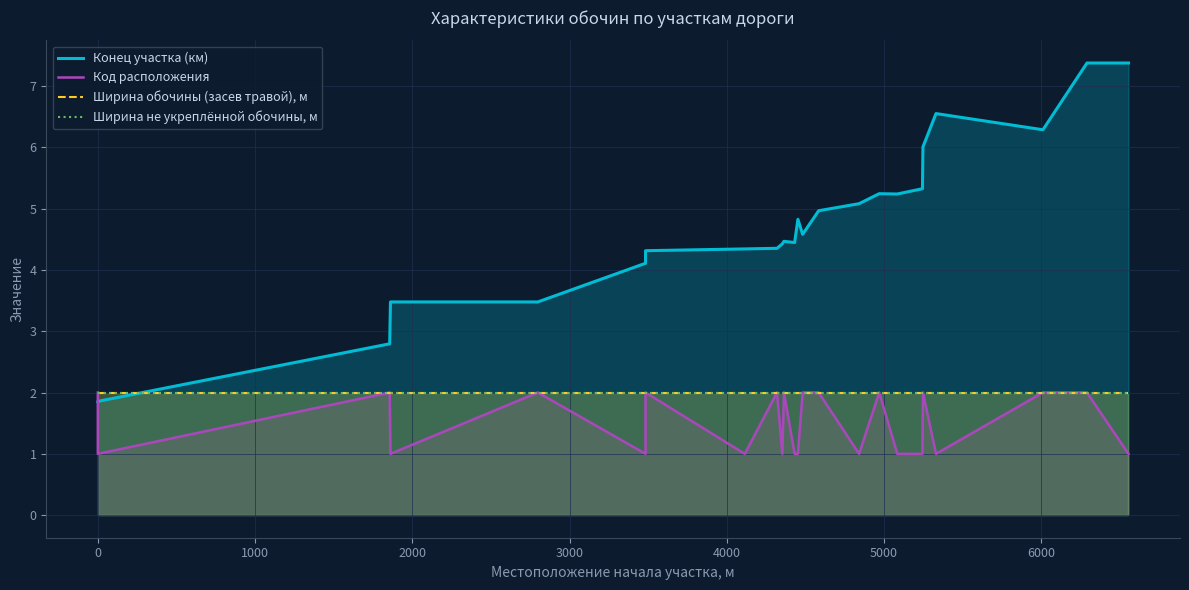

What is the value of the Ширина не укреплённой обочины, м point at the 4th from the left?

2.0